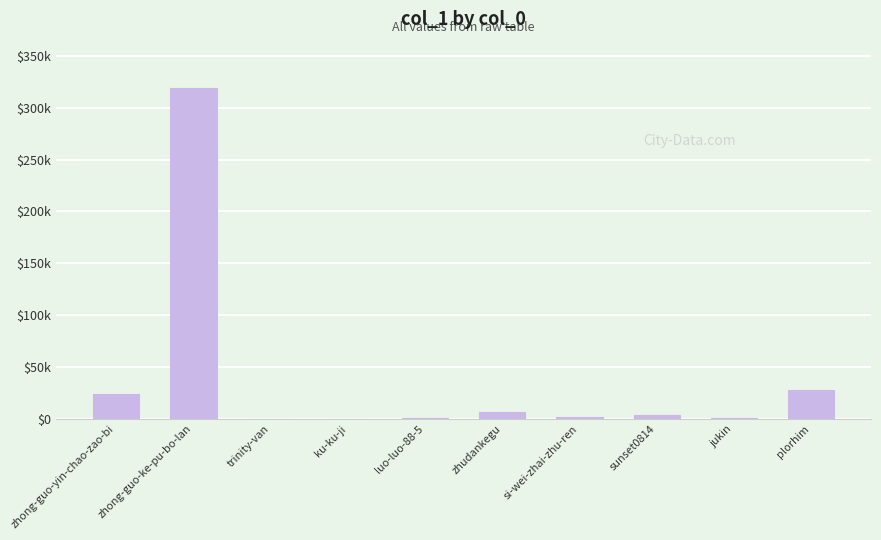

Is it true that the value at plorhim is 42463?

False